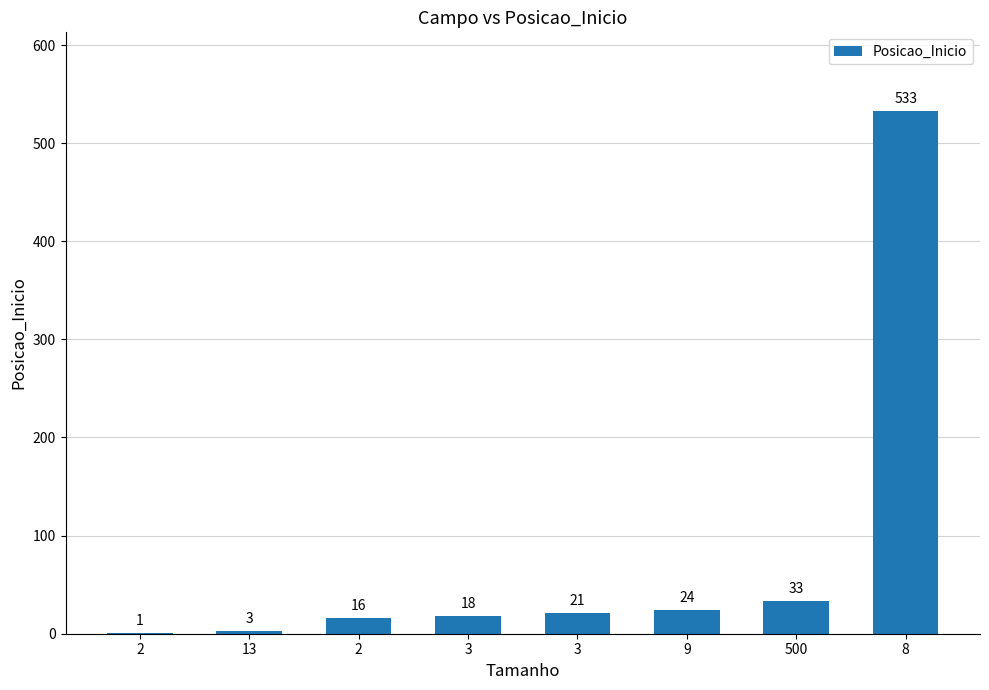

What is the smallest value displayed?

1